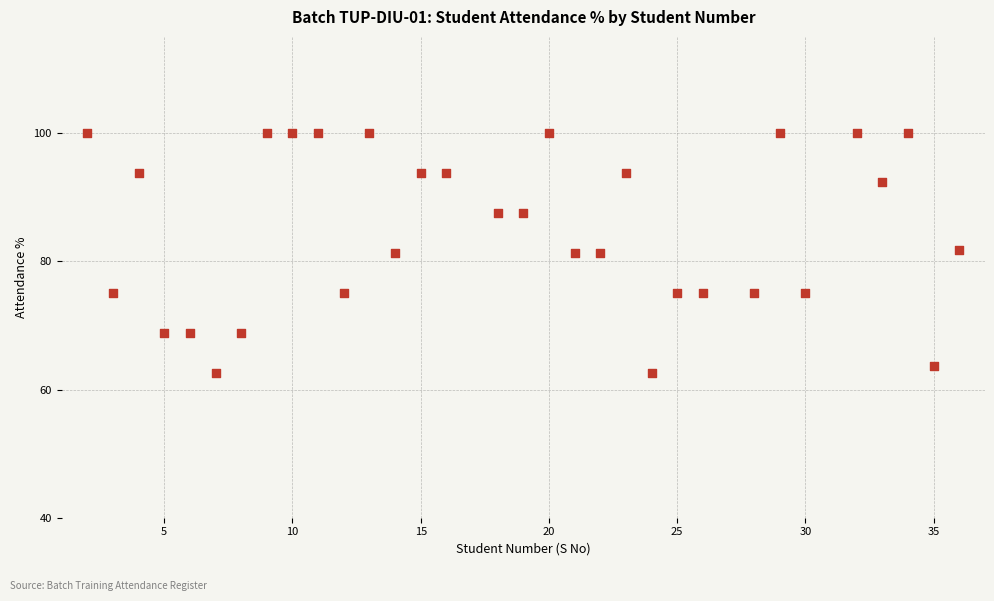

What is the range of Y values (max minus min)?

37.5